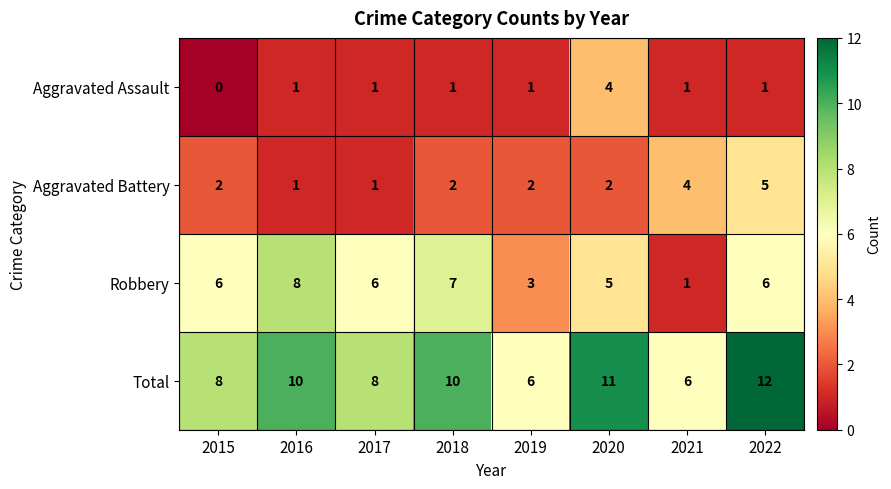

True or false: Total has a value of 14 at 2017.

False